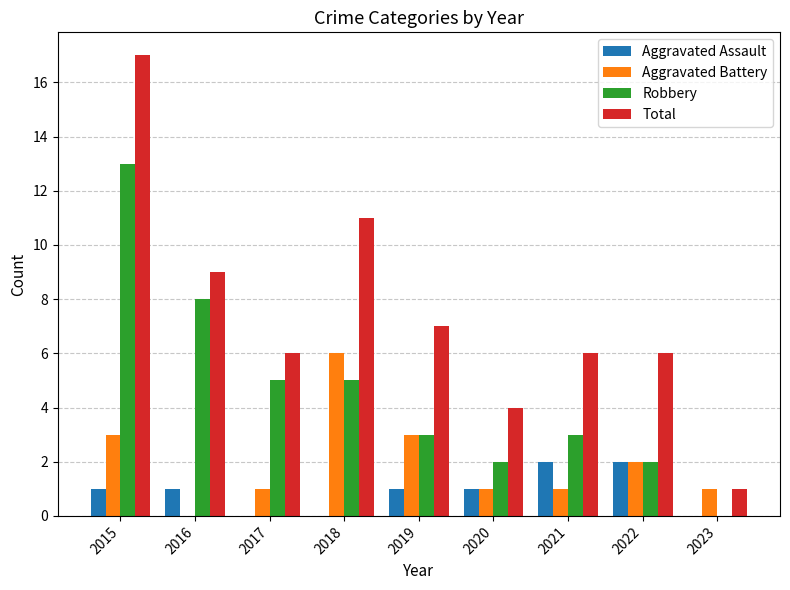

Reading left to right, list all the values displayed in this chart.

Aggravated Assault: 1	1	0	0	1	1	2	2	0
Aggravated Battery: 3	0	1	6	3	1	1	2	1
Robbery: 13	8	5	5	3	2	3	2	0
Total: 17	9	6	11	7	4	6	6	1